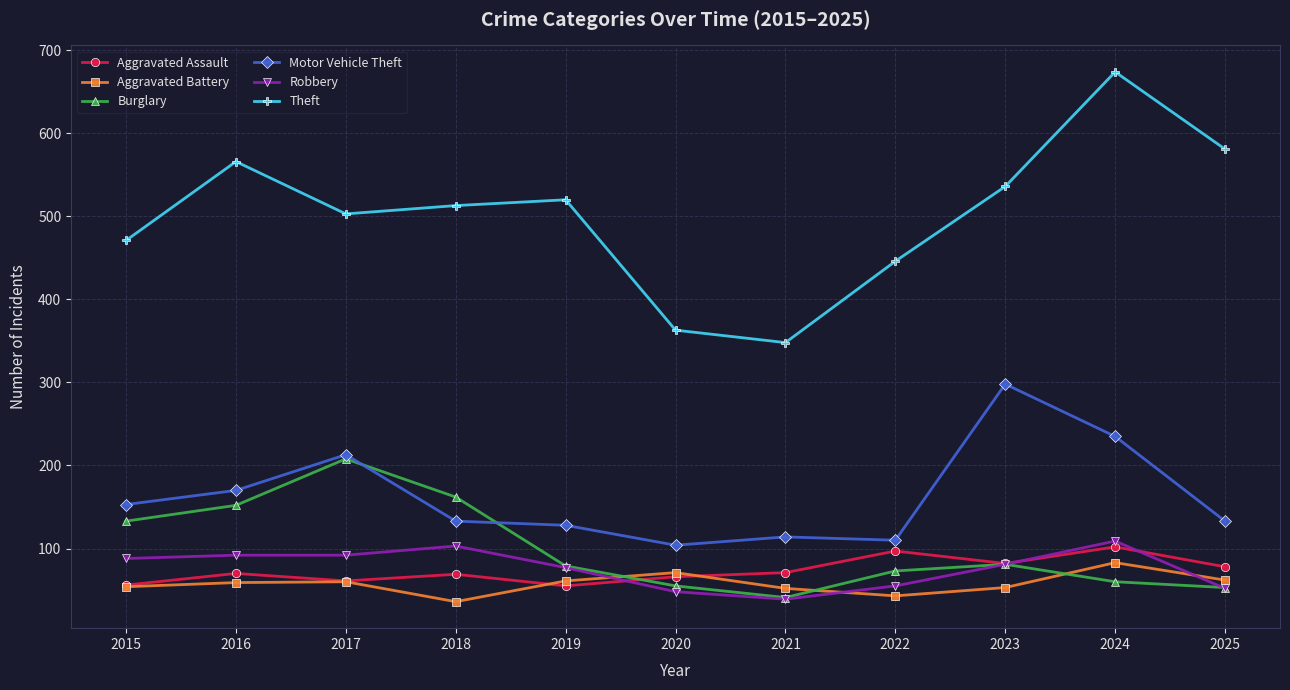

What is the maximum value shown in the chart?

674